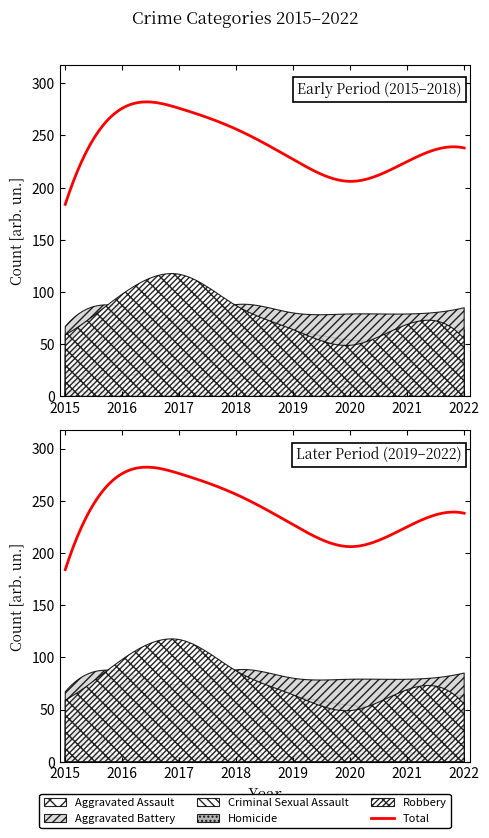

True or false: Aggravated Battery has more than 1 points higher than both neighbors.

True